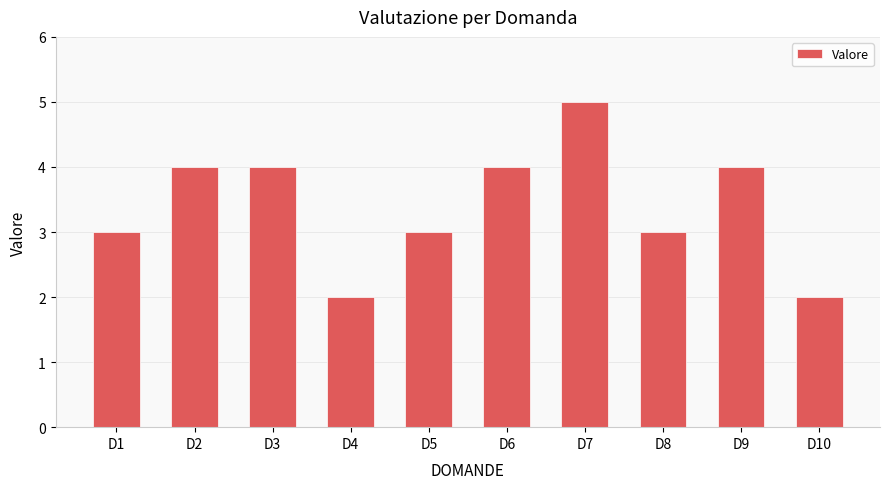

What is the average value?

3